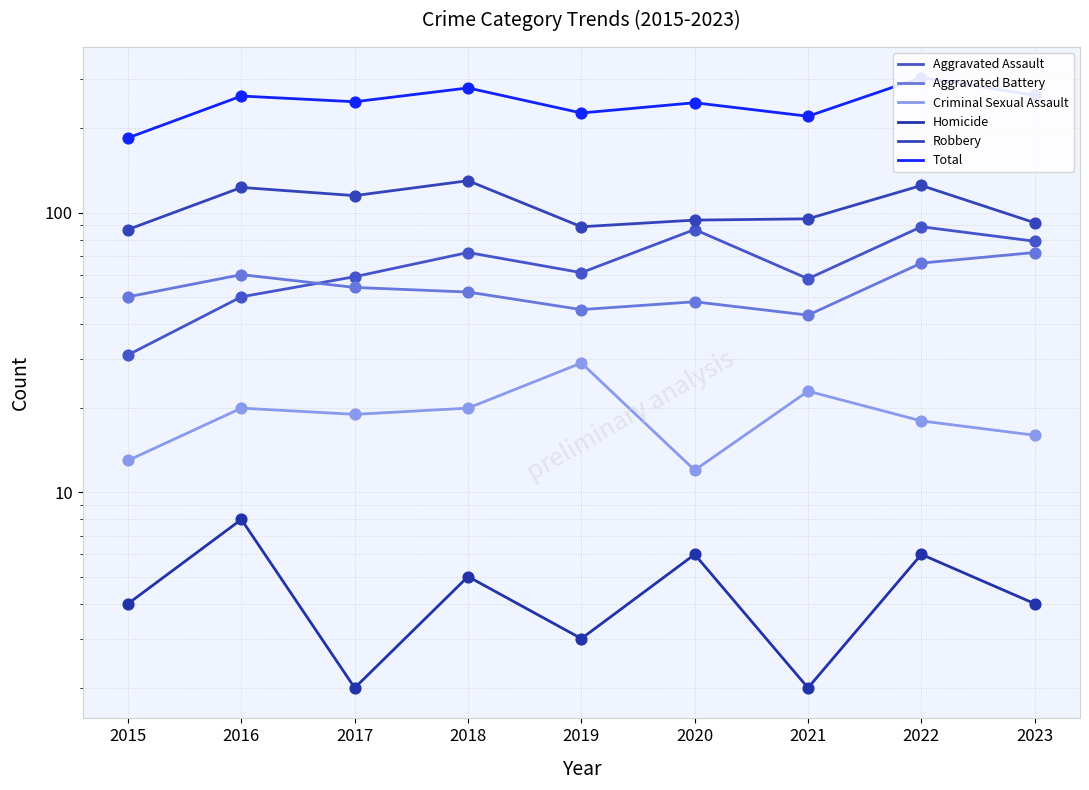

Is the value of Homicide at 2016 greater than the value of Robbery at 2015?

No